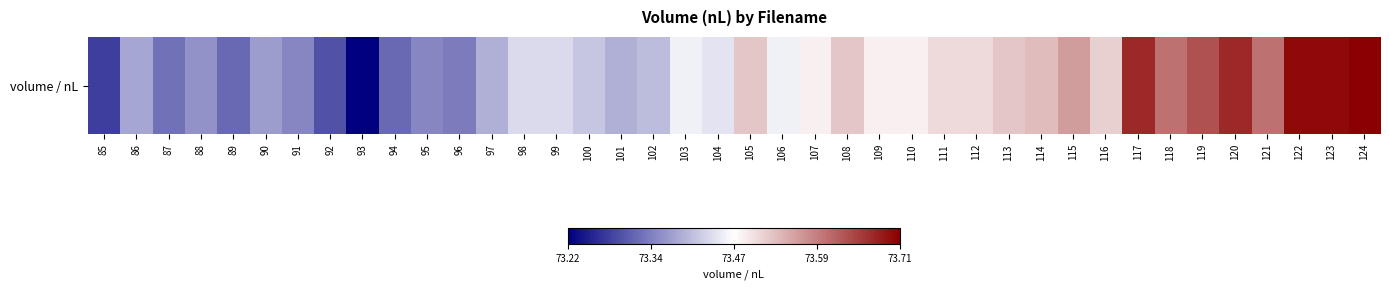

At which category does the chart reach its minimum across all series?

93